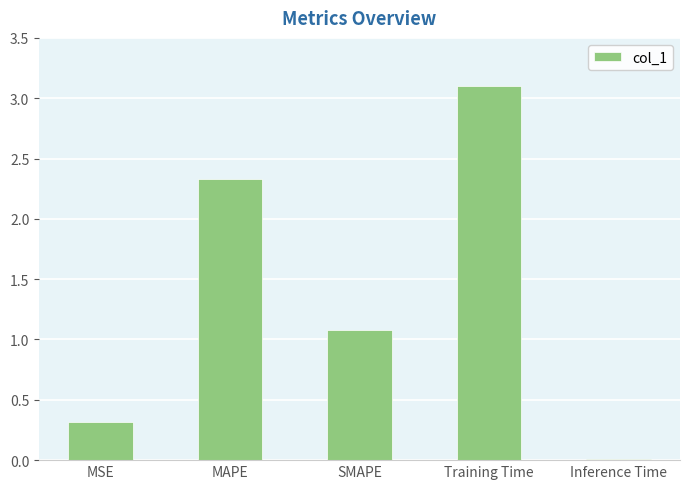

Is it true that the value at Training Time is 3.1?

True